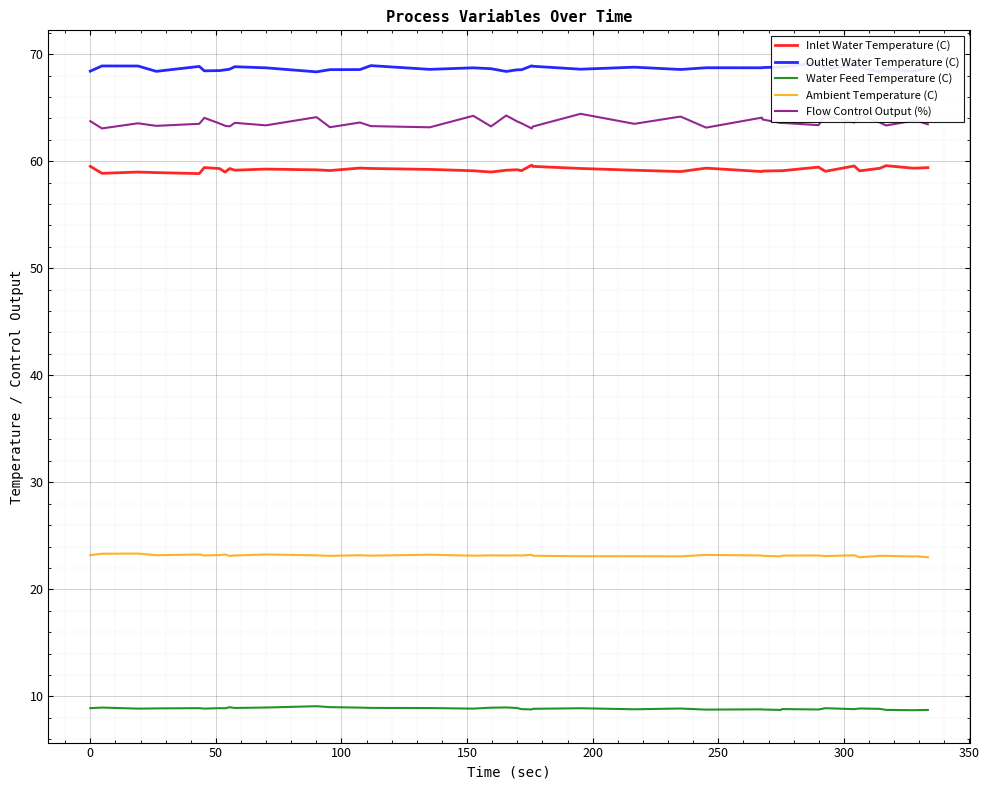

What is the difference between the maximum and second lowest values in the Flow Control Output (%) series?

1.4